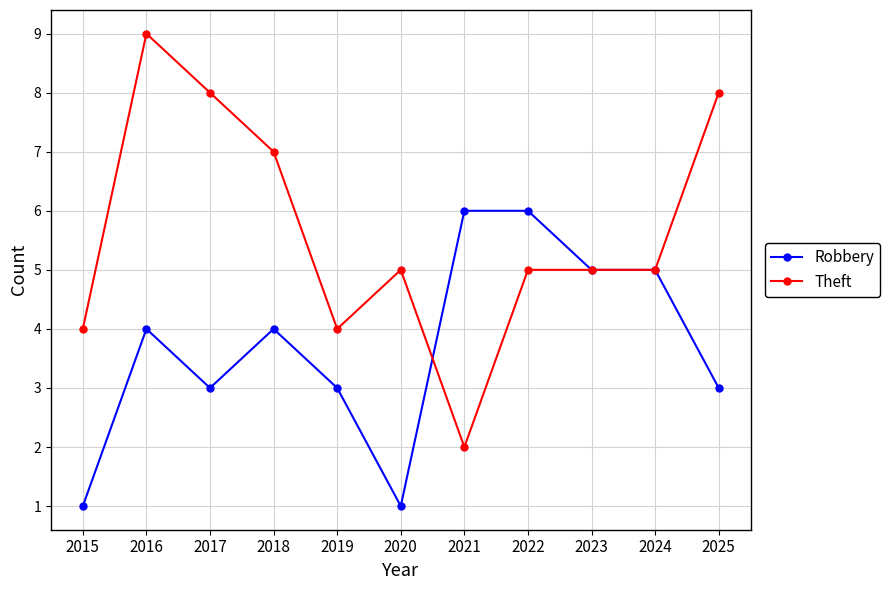

True or false: Theft and Robbery intersect in this chart.

True